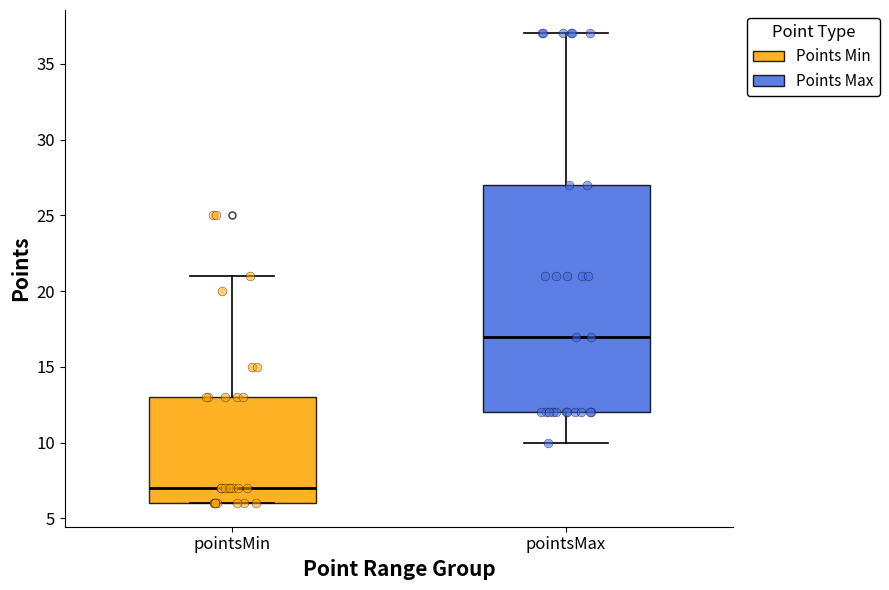

Comparing the boxes themselves (not the whiskers), which one is the tallest?

pointsMax